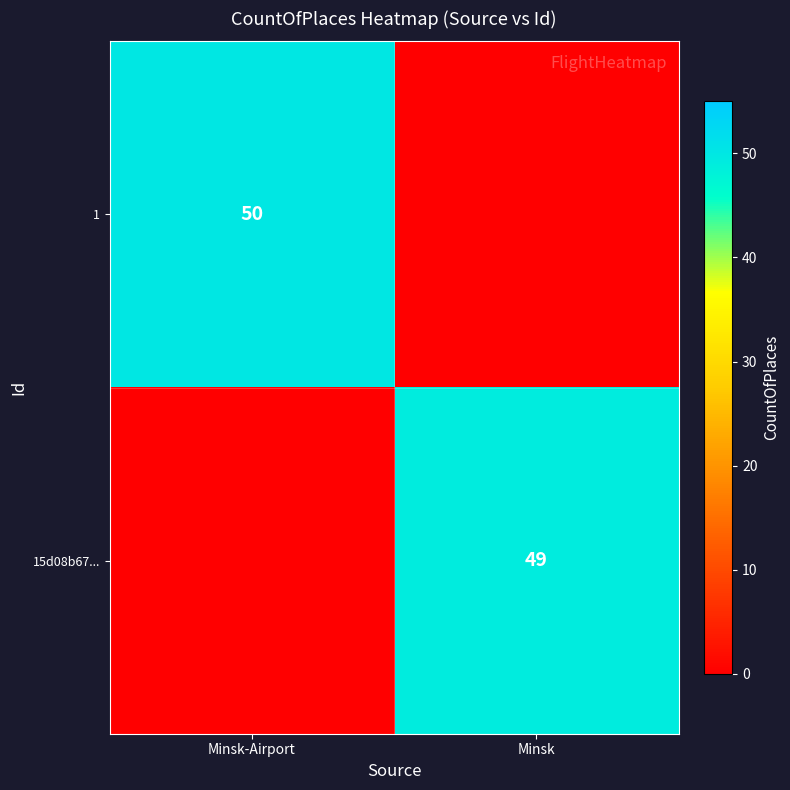

The value of 1 at Minsk-Airport is 14. True or false?

False